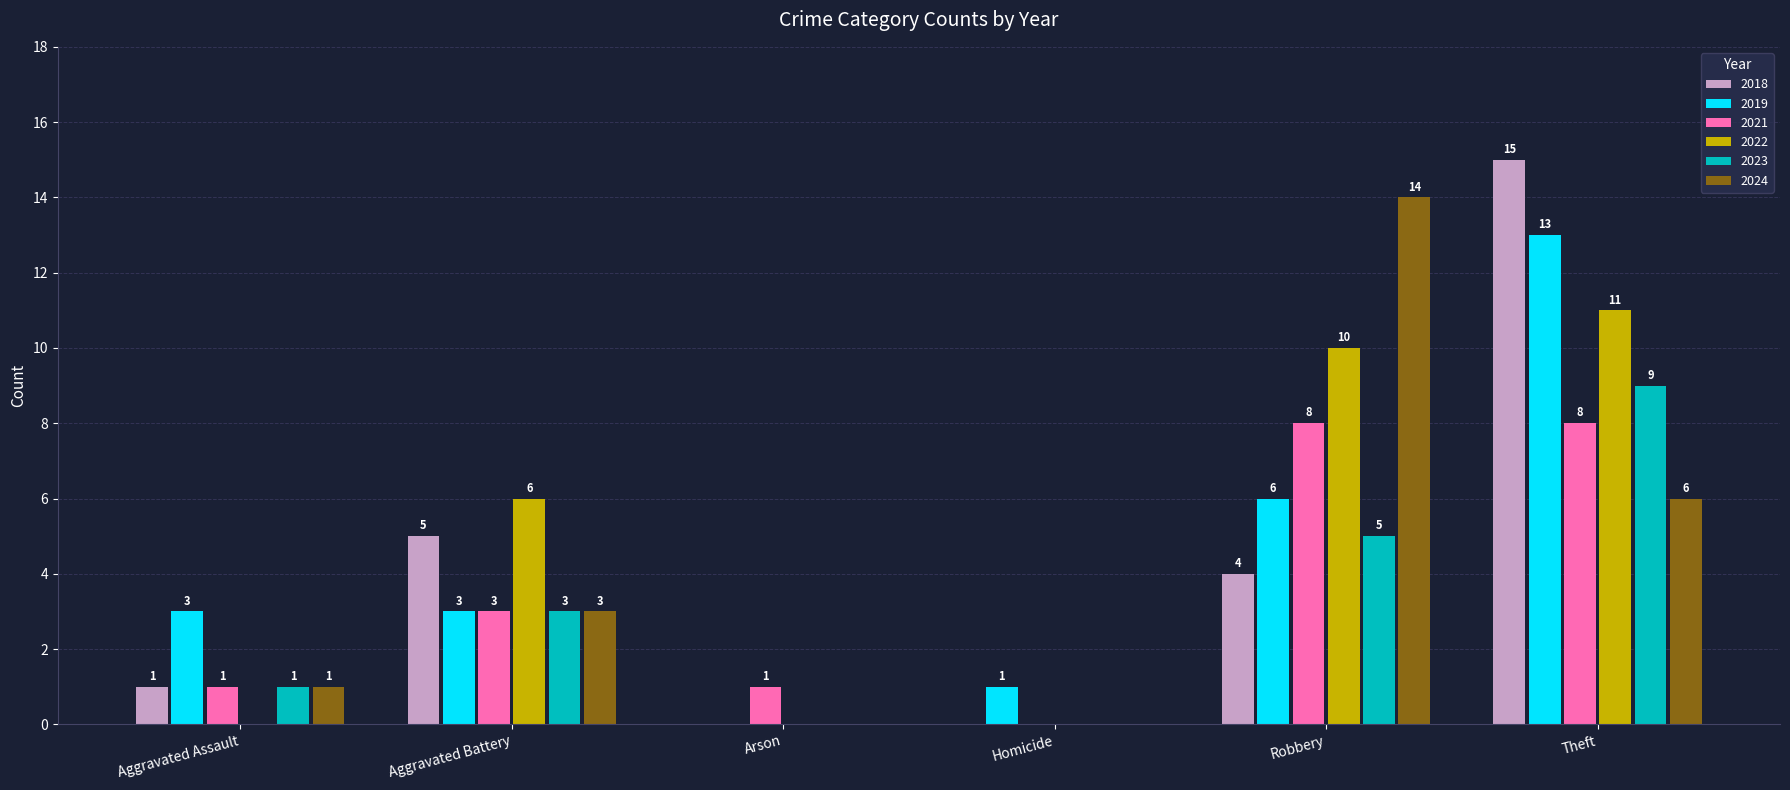

Is the value of 2024 at Theft greater than the value of 2022 at Arson?

Yes